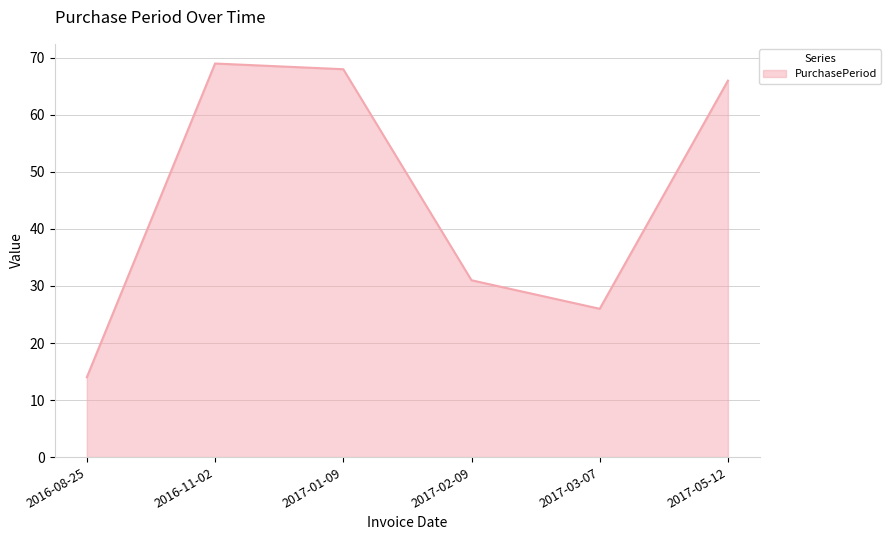

At which label does the data first exceed 66?

2016-11-02